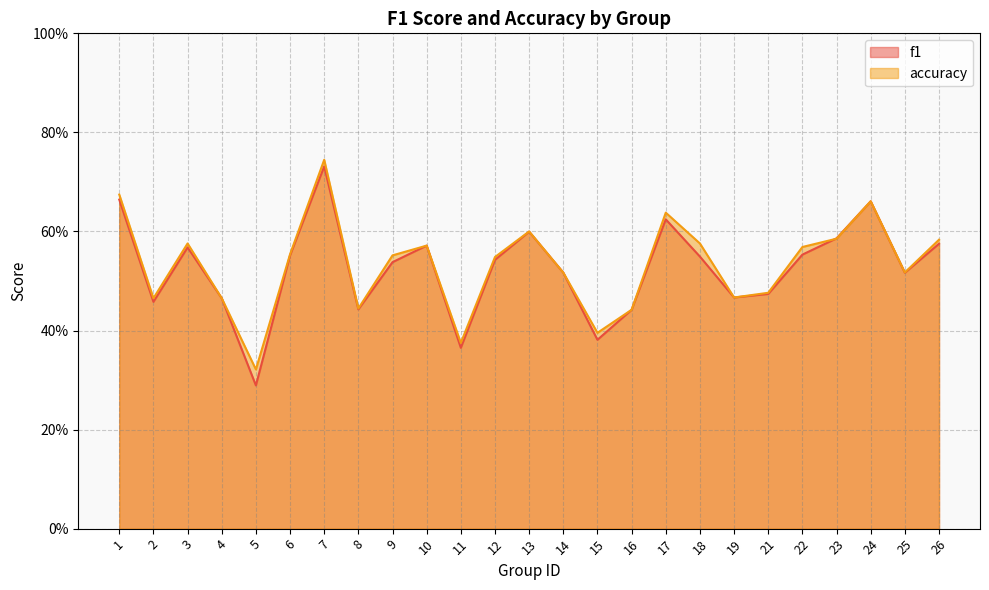

Rank the categories by accuracy value from highest to lowest.

7, 1, 24, 17, 13, 23, 26, 3, 18, 10, 22, 6, 9, 12, 25, 14, 21, 19, 2, 4, 8, 16, 15, 11, 5